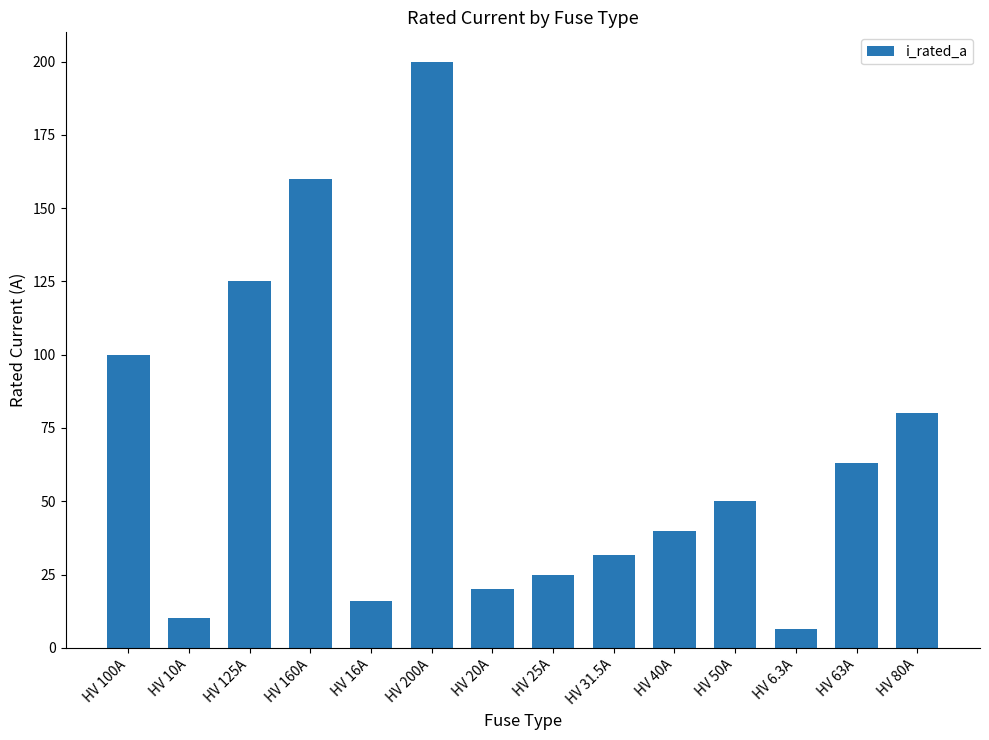

The chart shows a value of 16.0 at HV 16A. True or false?

True